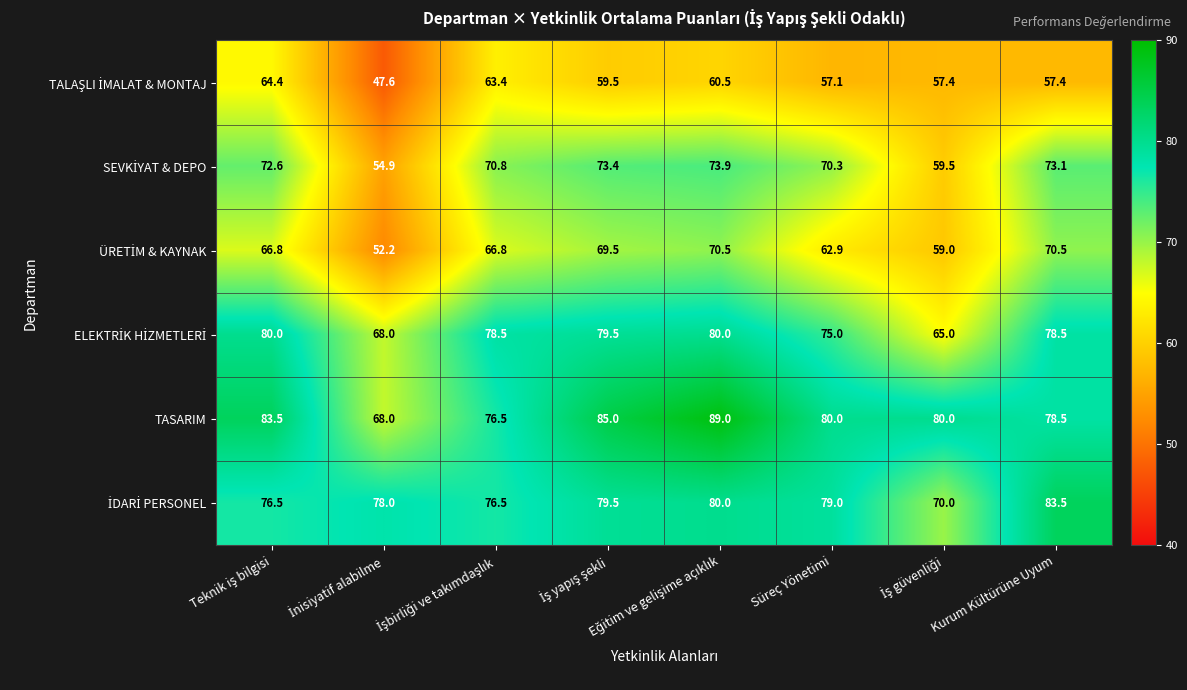

What is the maximum value shown in the chart?

89.0